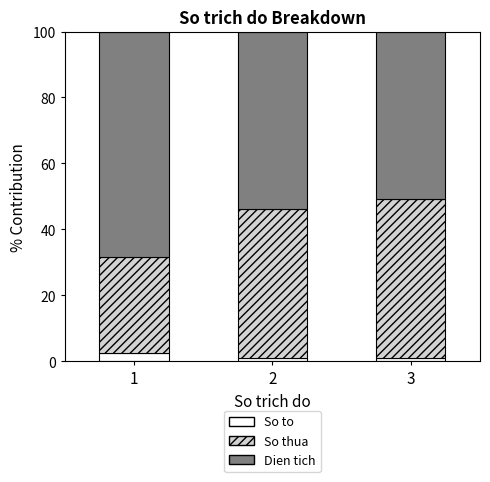

What is the average value of the So to series?

1.5